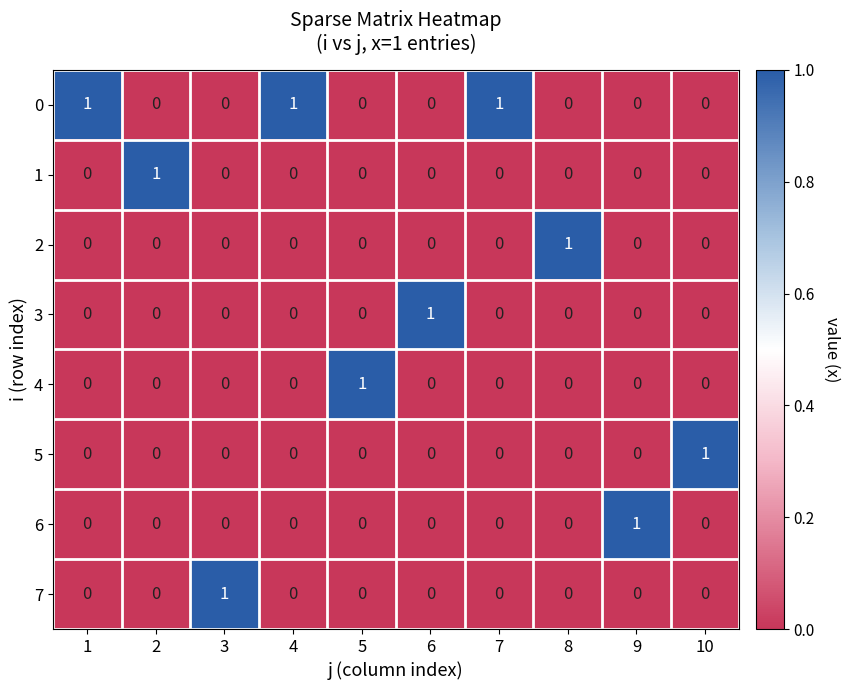

What is the difference between the highest and lowest values at 8?

1